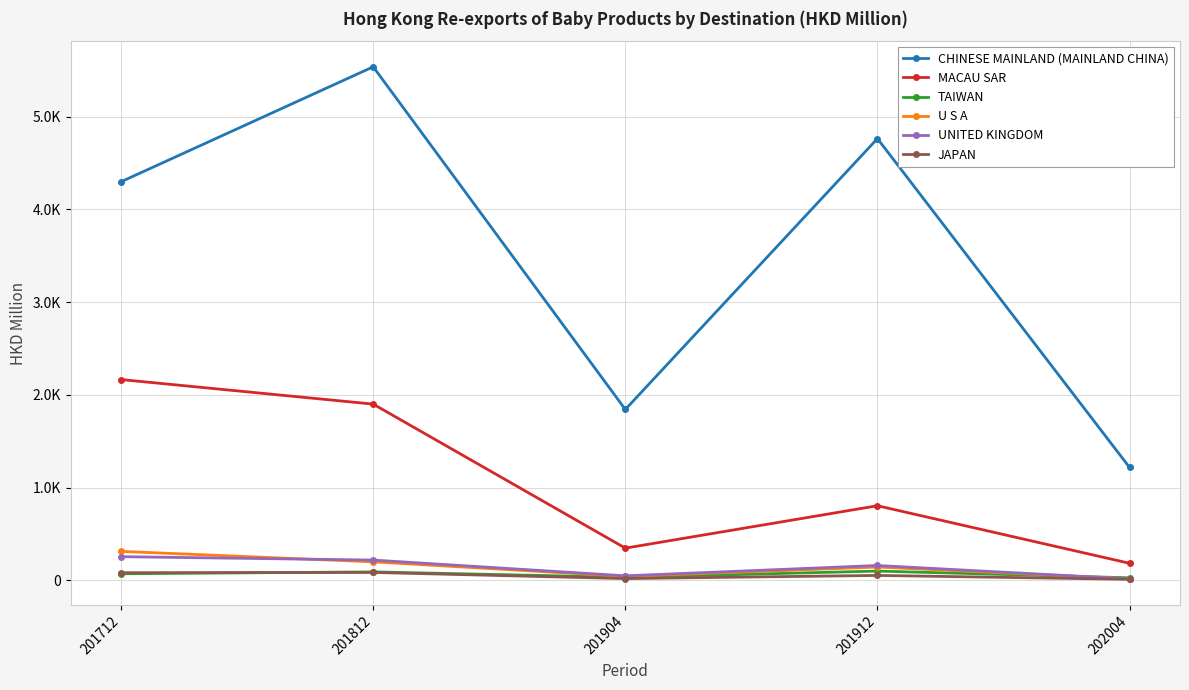

Does the chart have visible grid lines?

Yes